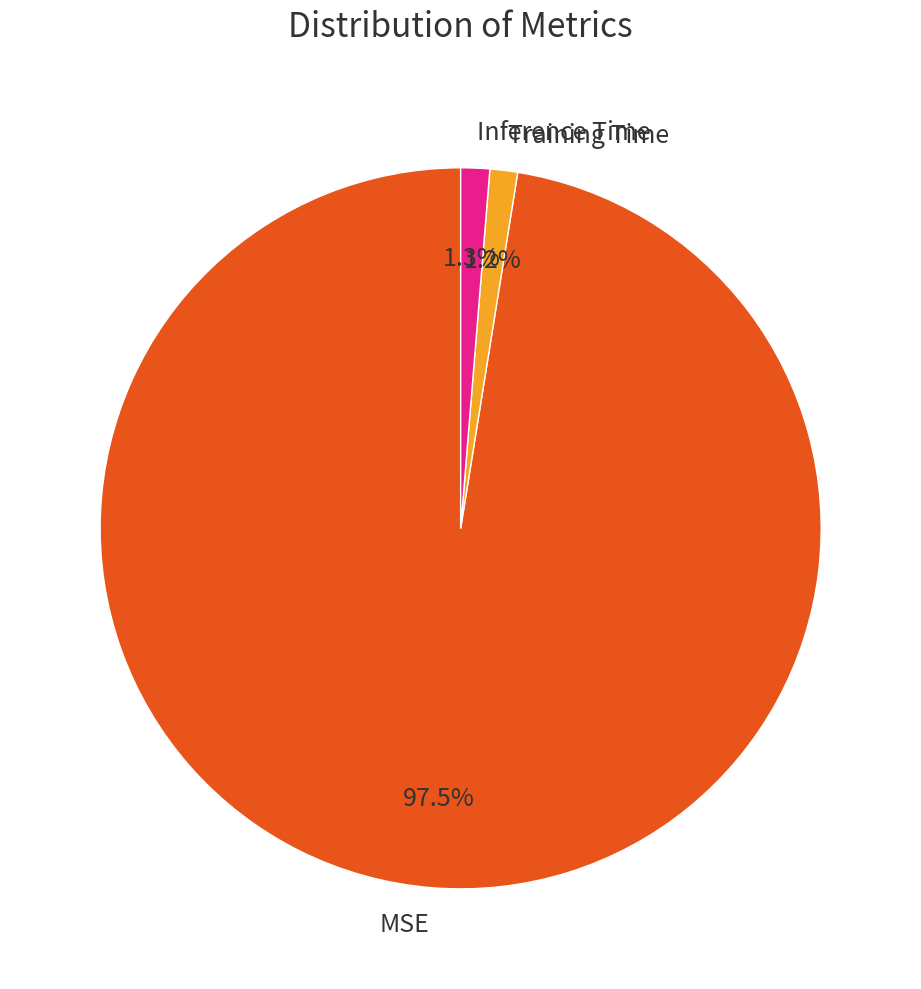

What percentage is NOT represented by MSE?

2.5%